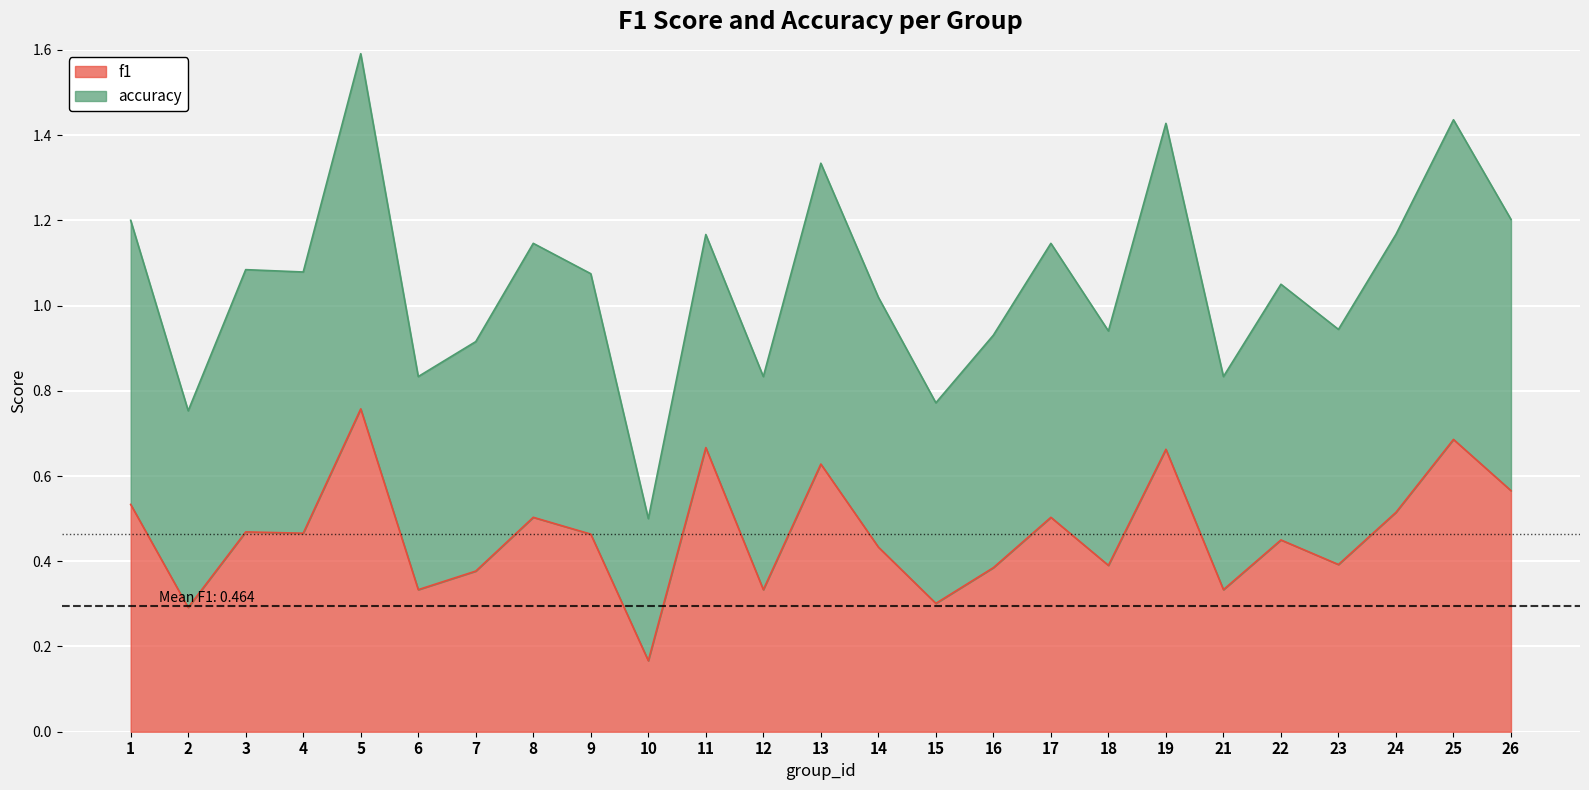

What is the approximate value at 26?

0.6